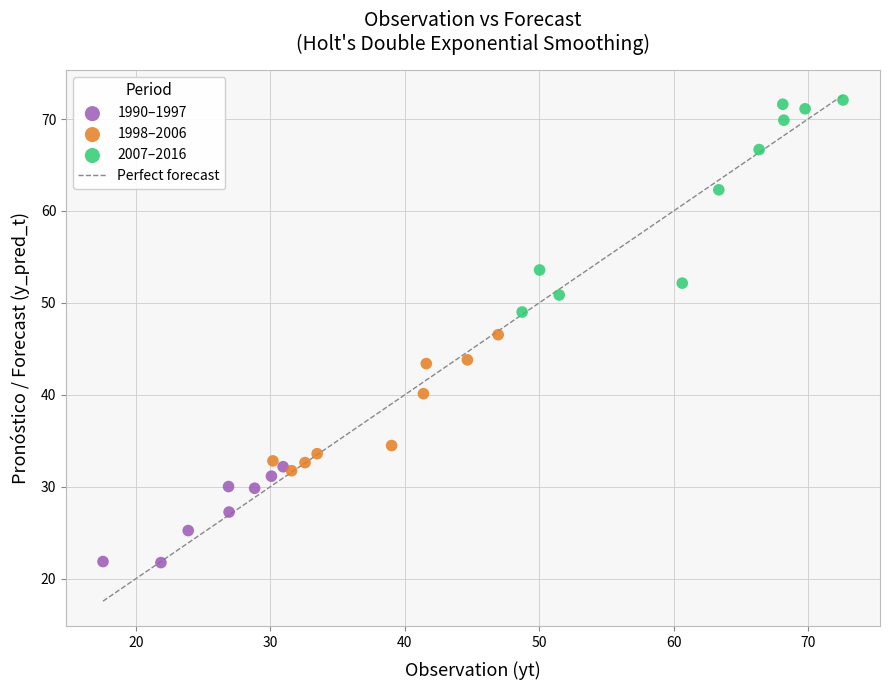

Which series has the widest spread of Y values?

2007–2016